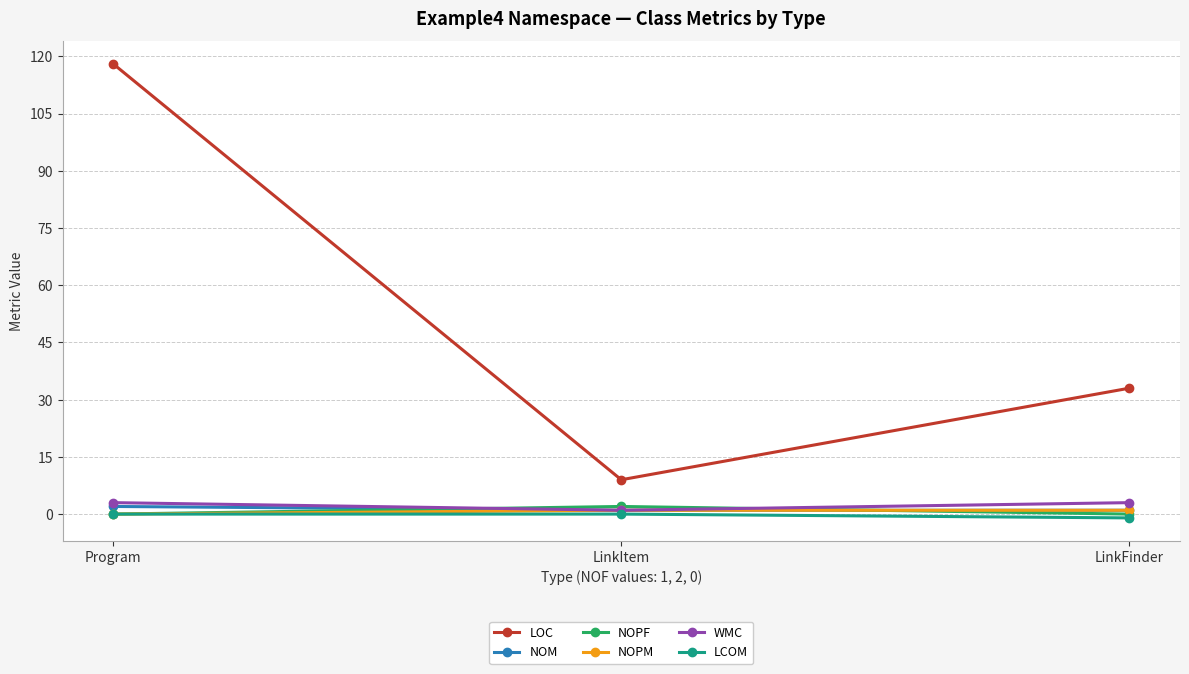

Rank the categories by LOC value from highest to lowest.

Program, LinkFinder, LinkItem